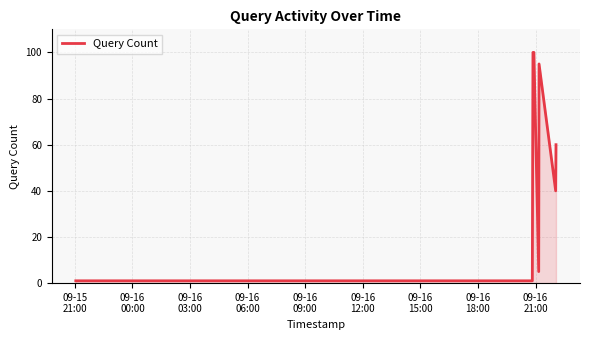

Reading left to right, transcribe all the data shown in this chart.

1	1	1	1	1	1	1	100	100	5	95	40	60